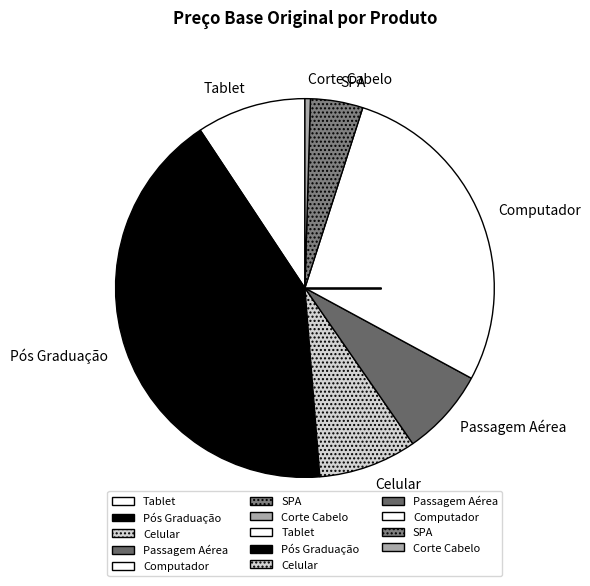

Which slice is the smallest?

Corte Cabelo